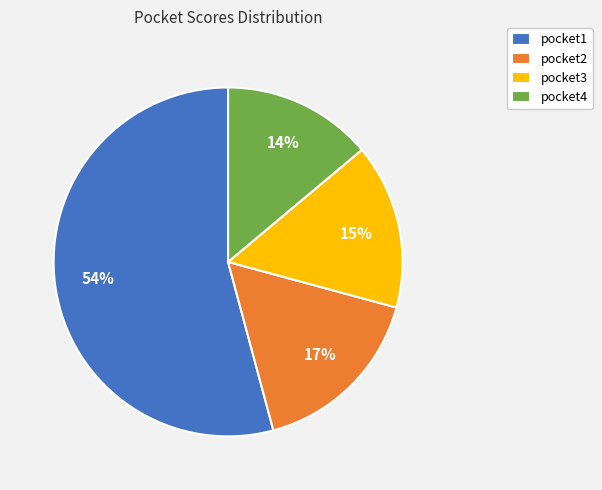

True or false: pocket1 accounts for 65% of the total.

False